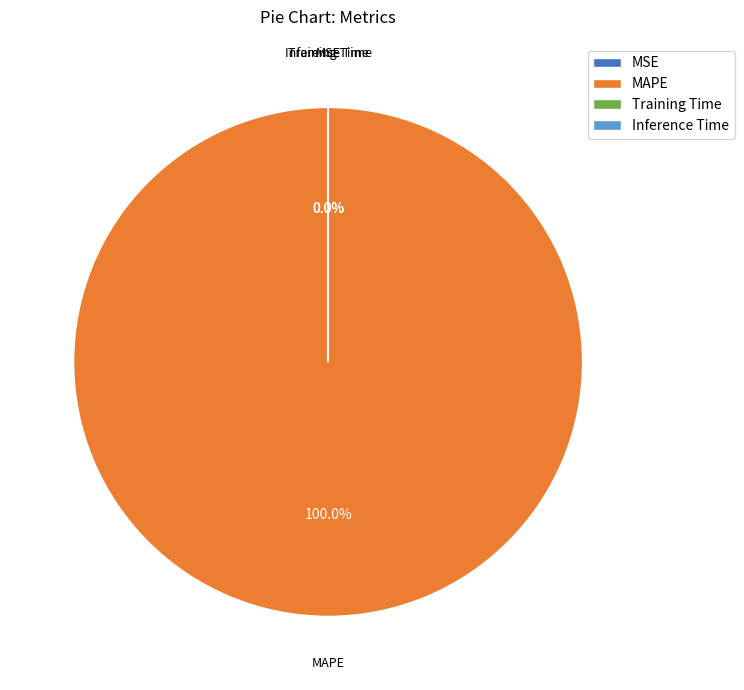

What is the change in value from MAPE to Inference Time?

-208.6